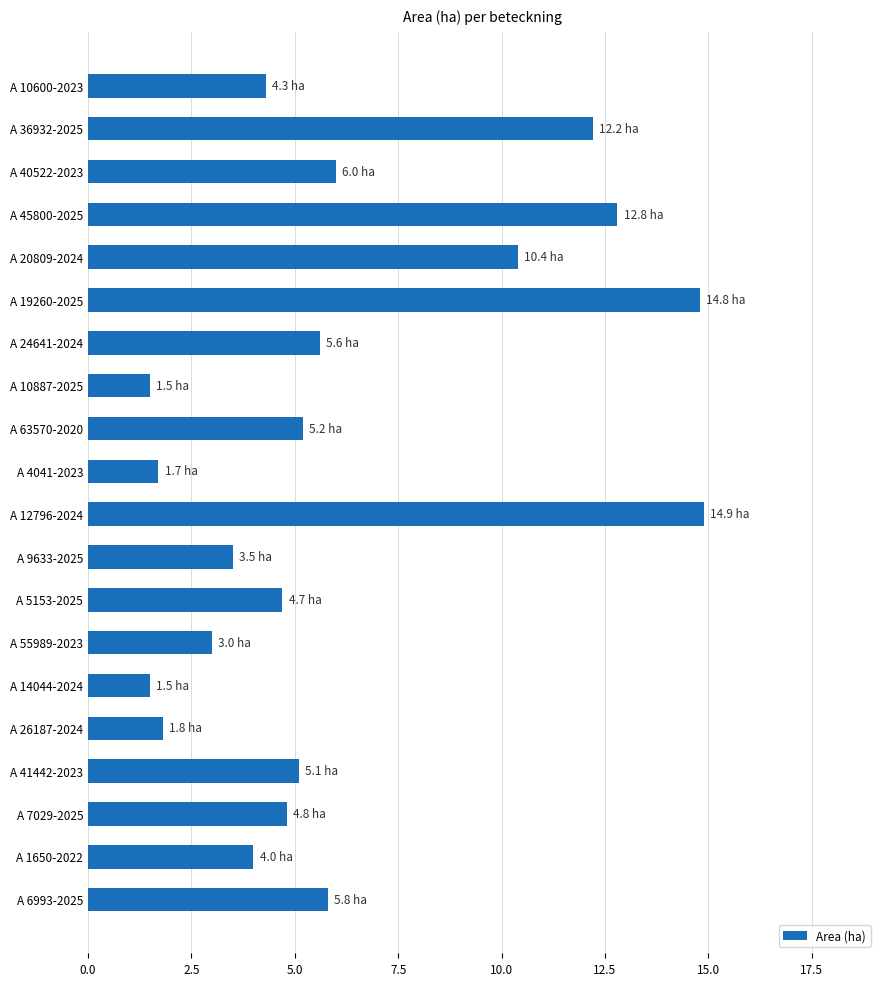

What is the smallest value displayed?

1.5